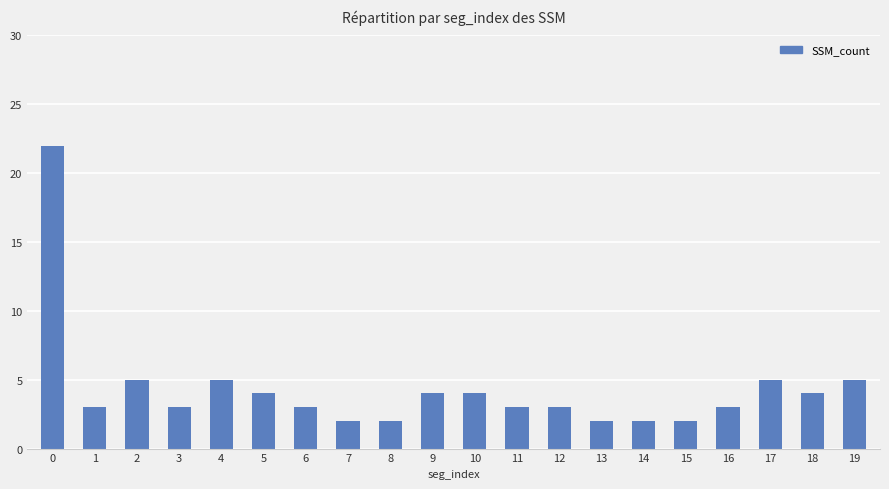

What is the change in value from 11 to 18?

+1